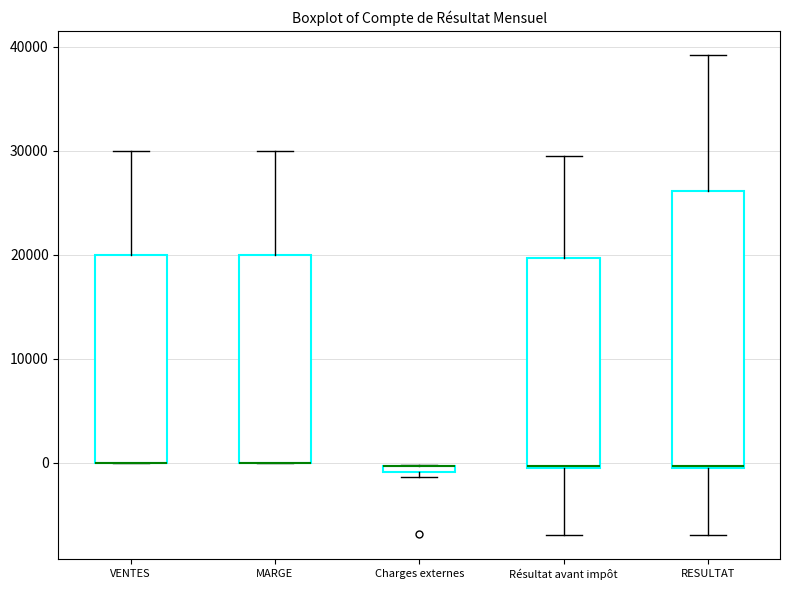

Where is the upper edge of the box for VENTES on the y-axis? The values are not printed on the chart, so give them approximately, as read against the axis.

20000